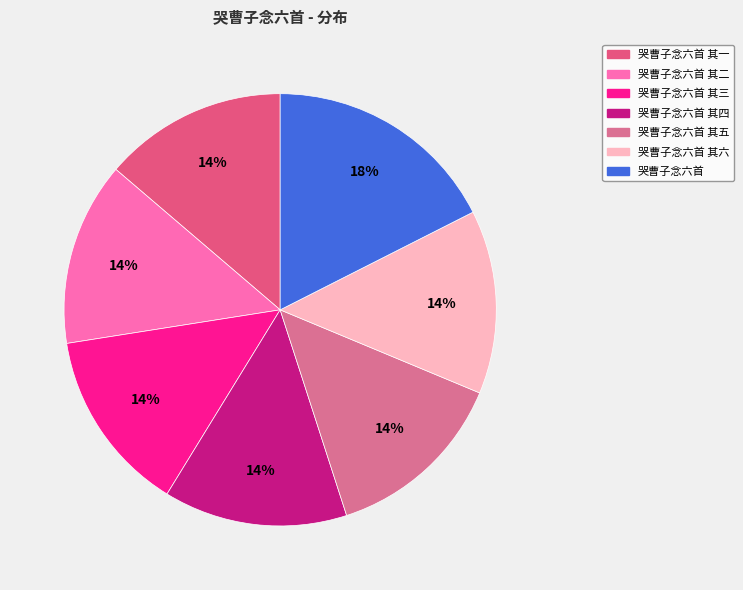

Does any single category account for the majority?

No